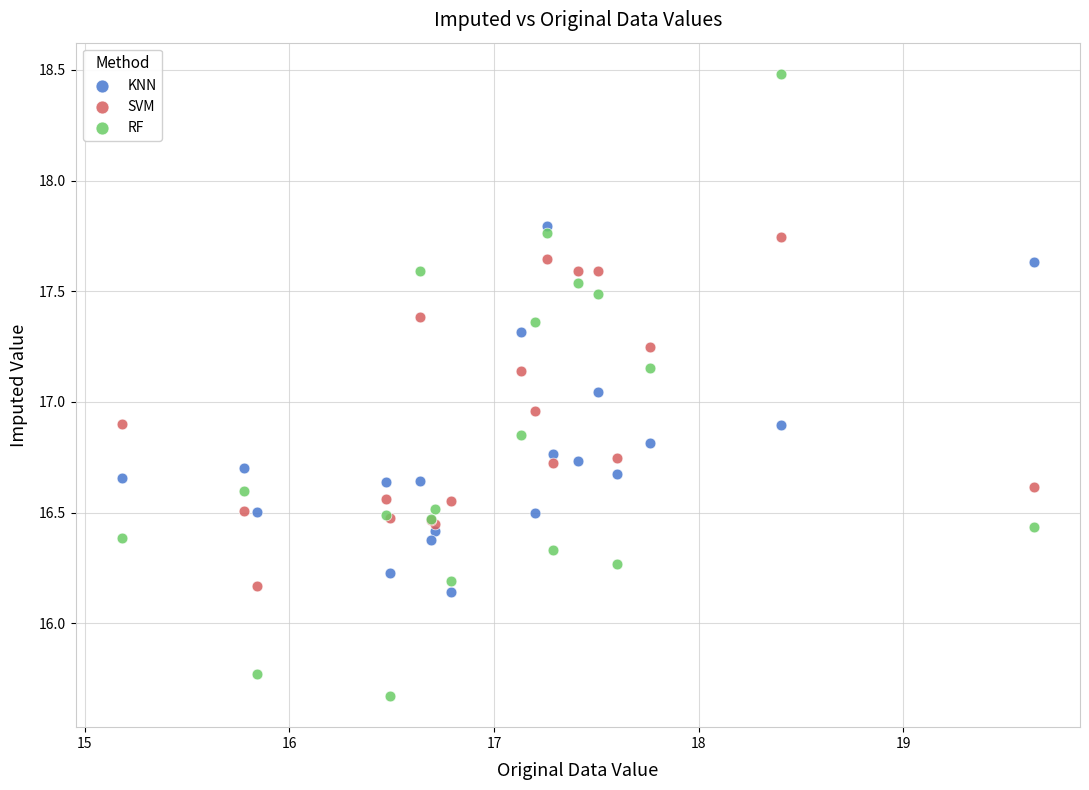

Which series reaches the minimum Y coordinate?

RF